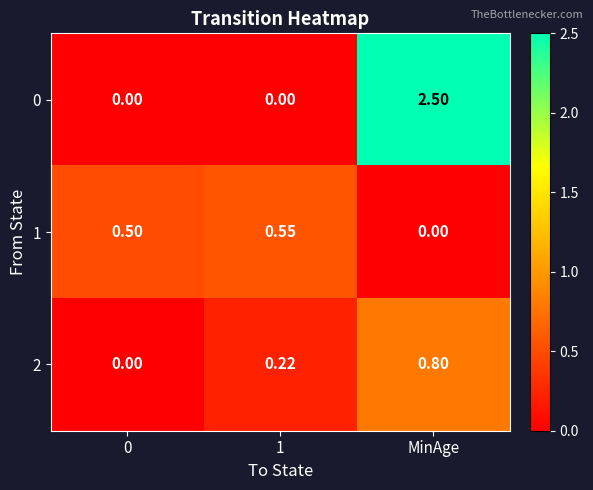

Which label corresponds to the largest value in the chart?

MinAge